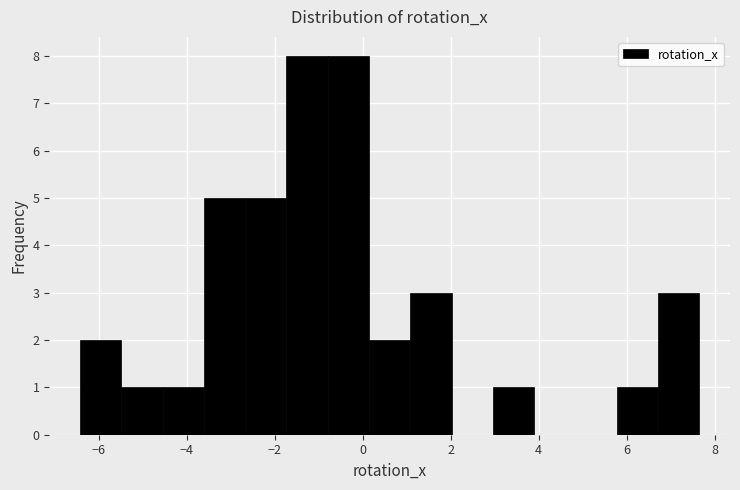

Reading left to right, list every bar in this chart as the range it spans on the x-axis followed by its height. Neither the bar edges nor the heights are printed on the chart, so give them approximately, as read against the axes.

-6.4 to -5.4: 2
-5.4 to -4.6: 1
-4.6 to -3.6: 1
-3.6 to -2.6: 5
-2.6 to -1.8: 5
-1.8 to -0.8: 8
-0.8 to 0.2: 8
0.2 to 1.0: 2
1.0 to 2.0: 3
2.0 to 3.0: 0
3.0 to 3.8: 1
3.8 to 4.8: 0
4.8 to 5.8: 0
5.8 to 6.8: 1
6.8 to 7.6: 3